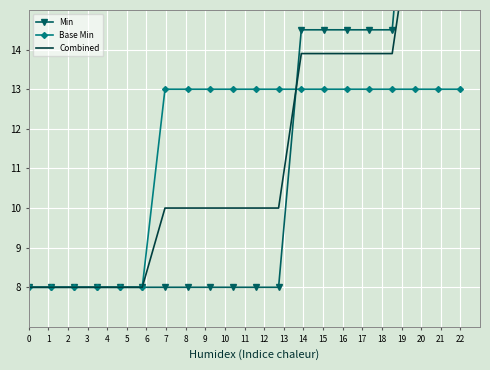

At how many categories does at least one series exceed 18?

3